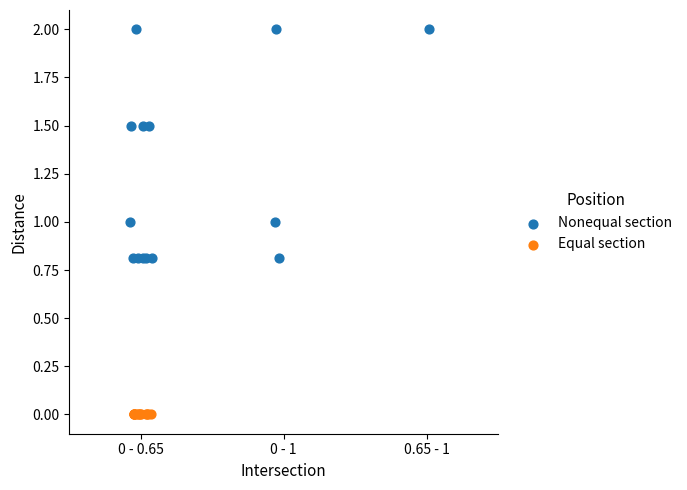

Which series contains the lowest Y value?

Equal section